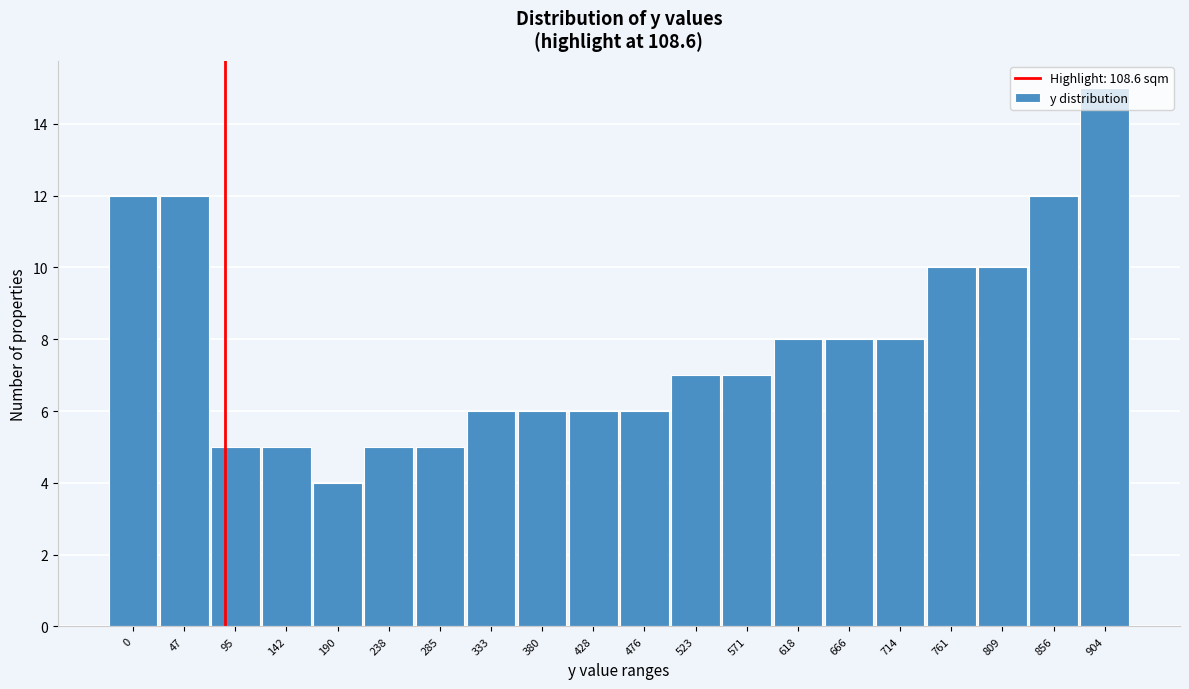

True or false: the data shows 2 at 285.

False